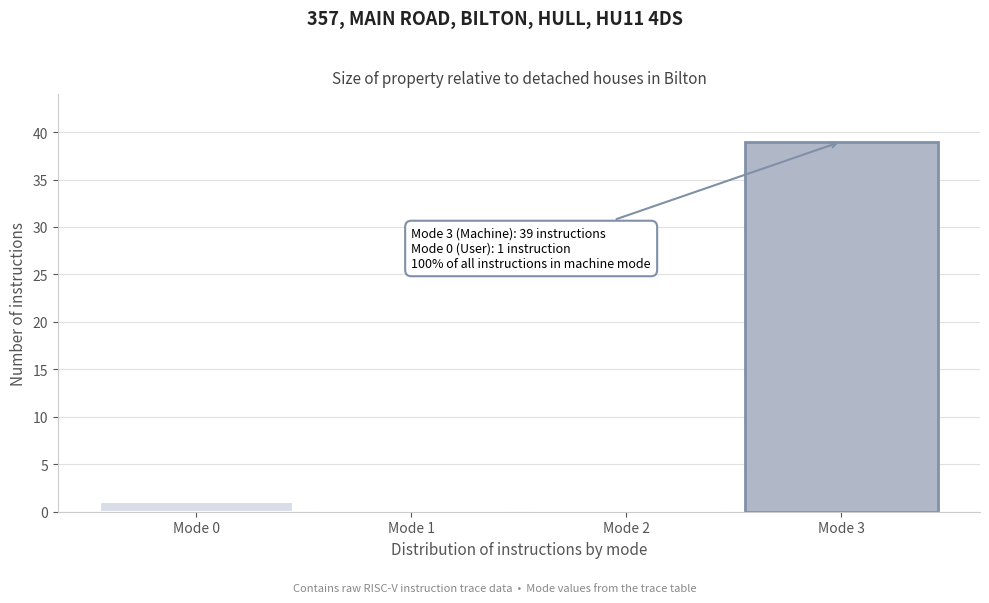

Reading right to left, what are all the values shown in this chart?

Mode 3=39	Mode 2=0	Mode 1=0	Mode 0=1